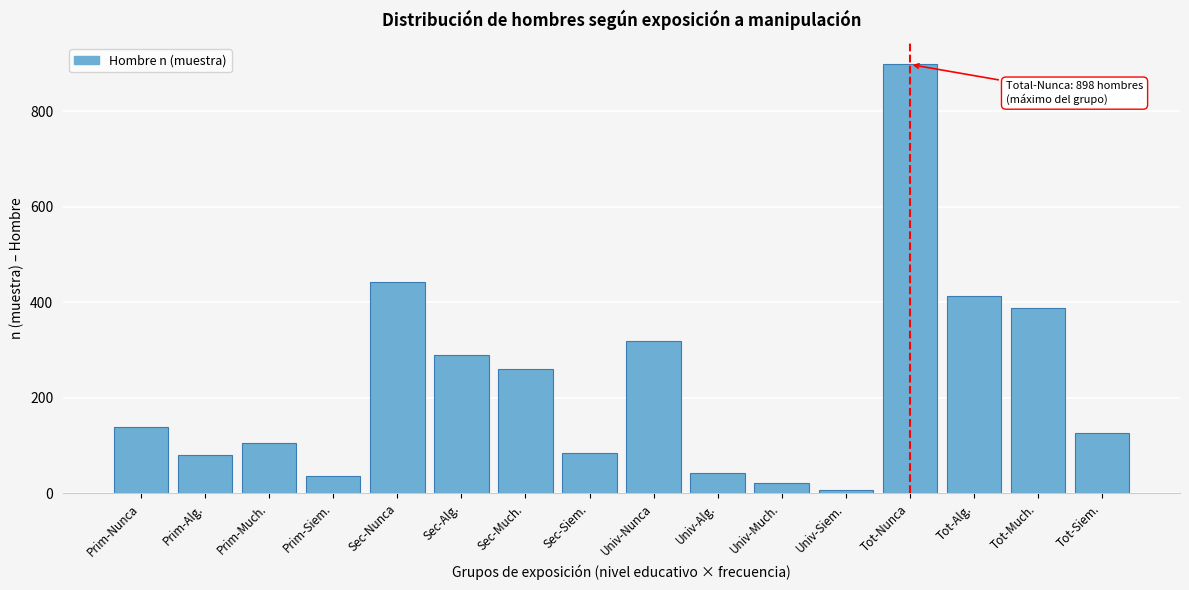

Reading left to right, list all the values displayed in this chart.

138	80	106	35	442	289	260	84	318	43	22	6	898	412	388	125